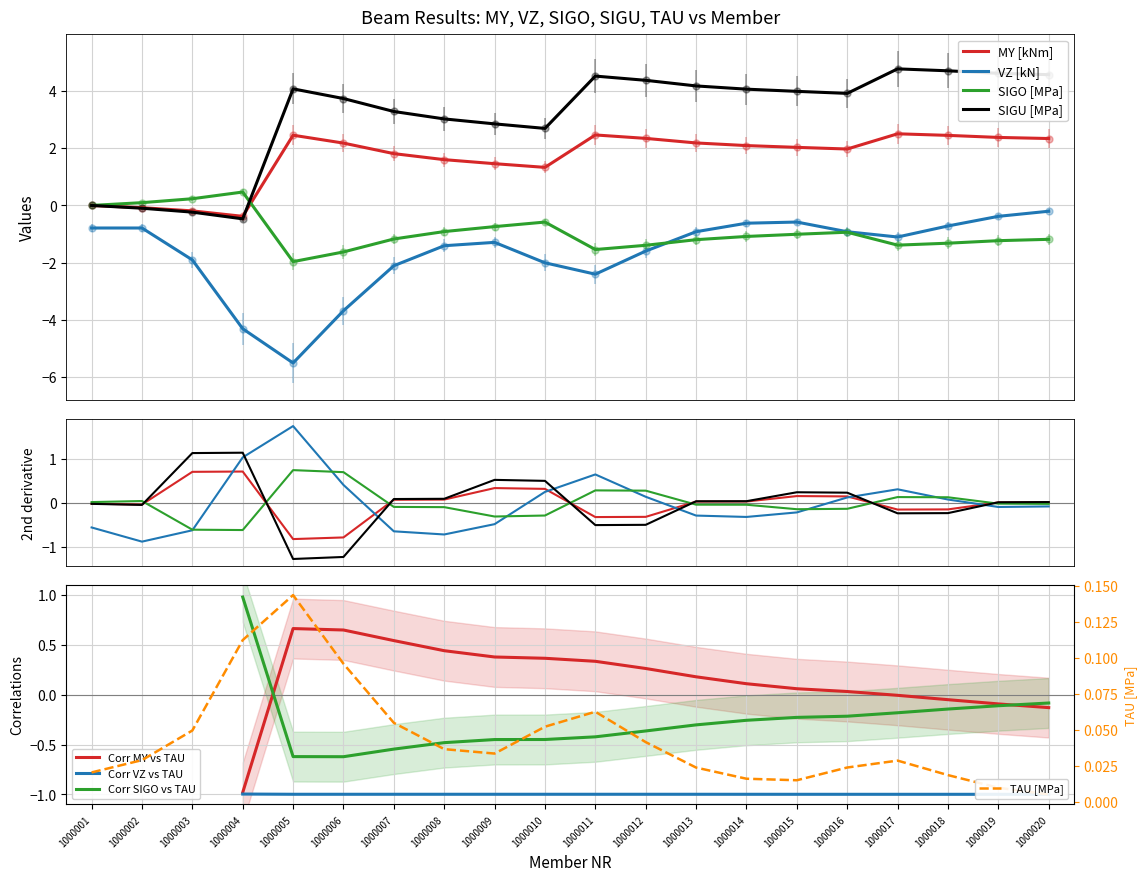

How many positive values does the MY [kNm] series have?

16